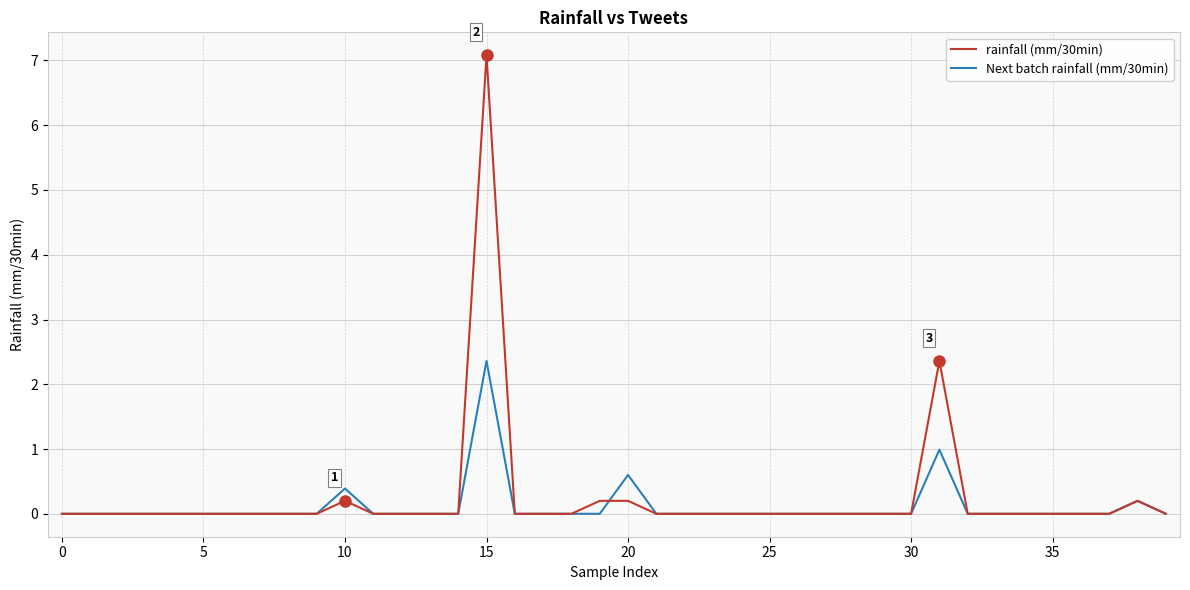

Rank the series by their average value, from lowest to highest.

Next batch rainfall (mm/30min), rainfall (mm/30min)